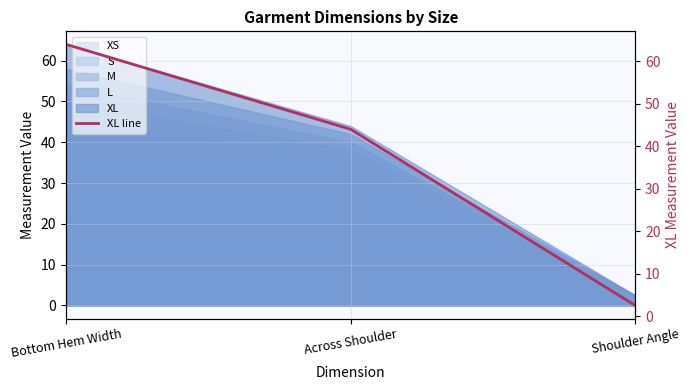

How many lines are shown in the chart?

1